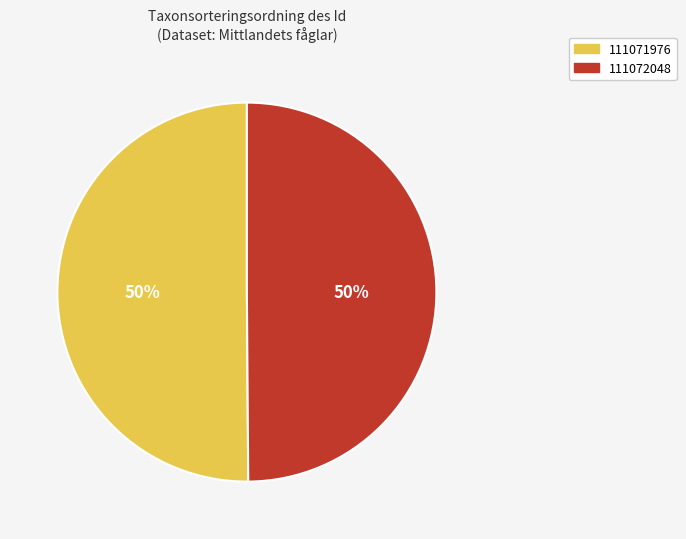

To the nearest percent, what portion does 111071976 represent?

50%